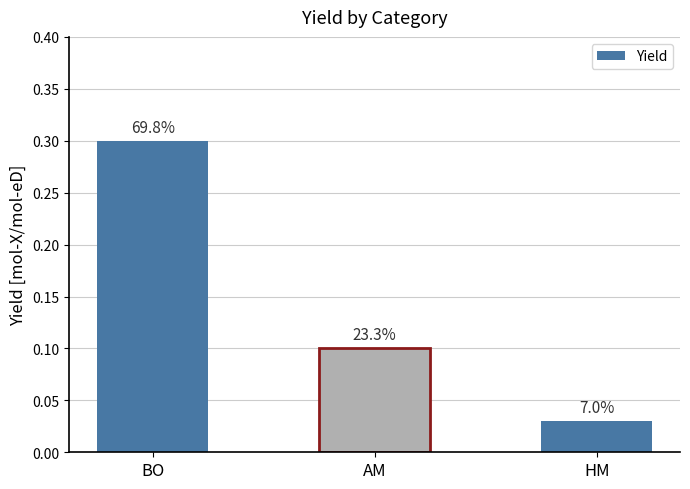

Reading left to right, transcribe all the data shown in this chart.

BO=0.3	AM=0.1	HM=0.0